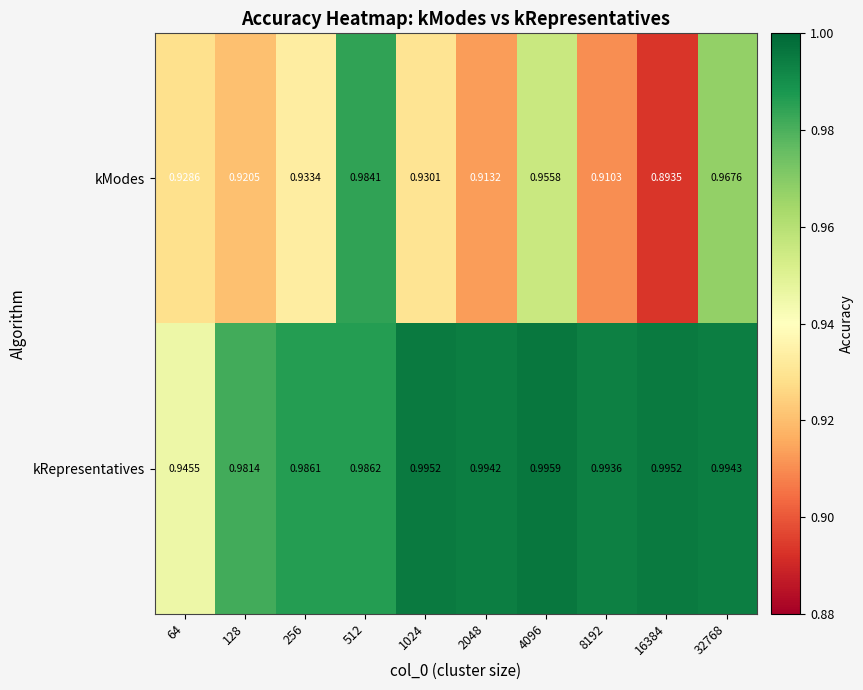

Rank the series by their maximum value, from lowest to highest.

kModes, kRepresentatives